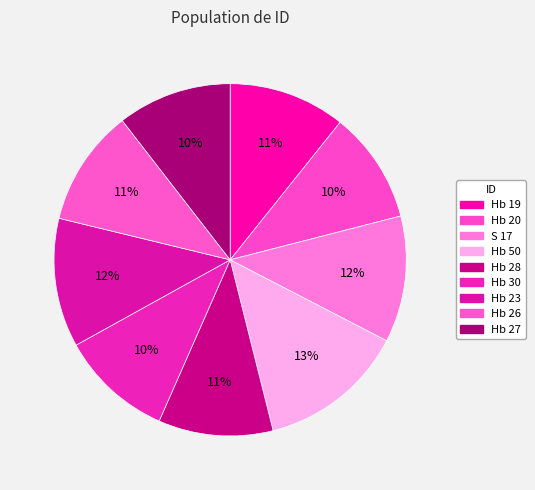

What is the largest slice in the pie chart?

Hb 50